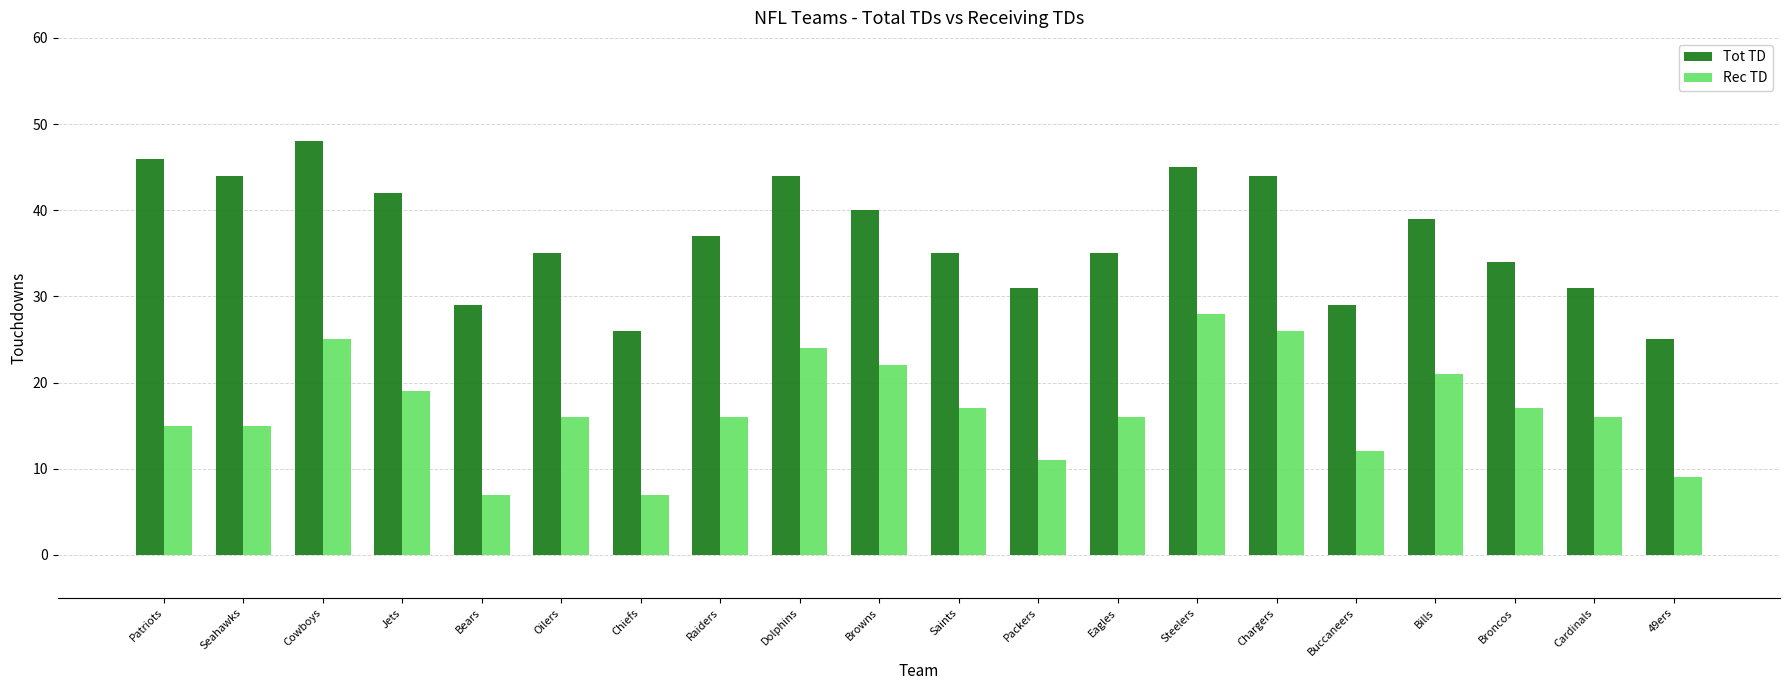

Reading right to left, extract all data points from this chart.

Tot TD: 25	31	34	39	29	44	45	35	31	35	40	44	37	26	35	29	42	48	44	46
Rec TD: 9	16	17	21	12	26	28	16	11	17	22	24	16	7	16	7	19	25	15	15